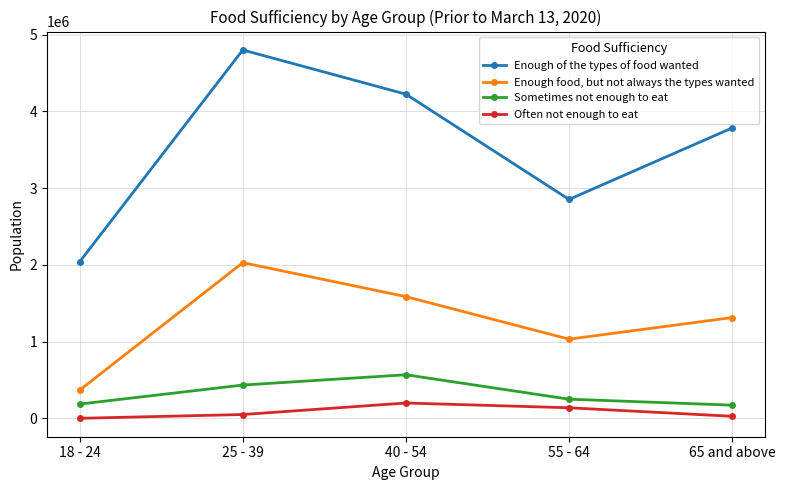

True or false: Enough of the types of food wanted has a value of 3785238 at 65 and above.

True